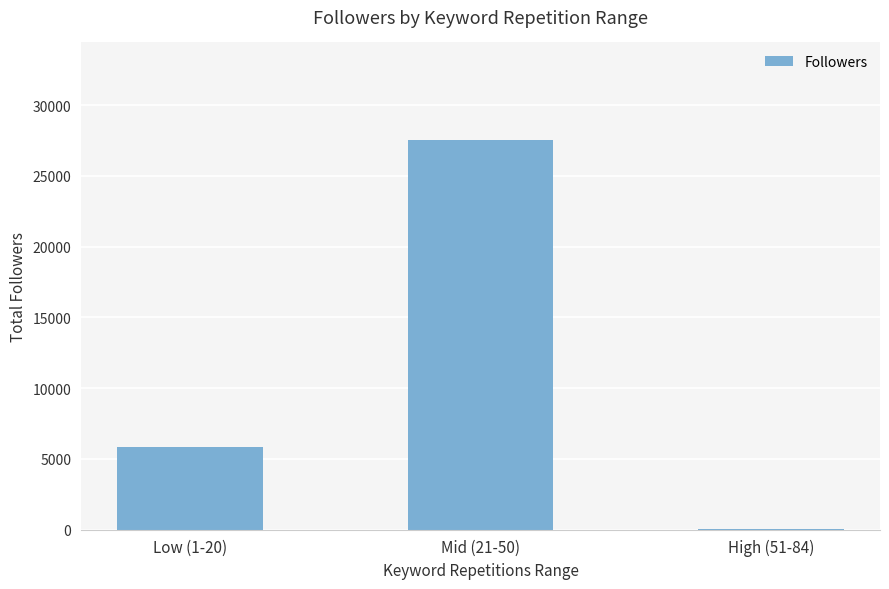

Reading left to right, list all the values displayed in this chart.

5842	27556	62